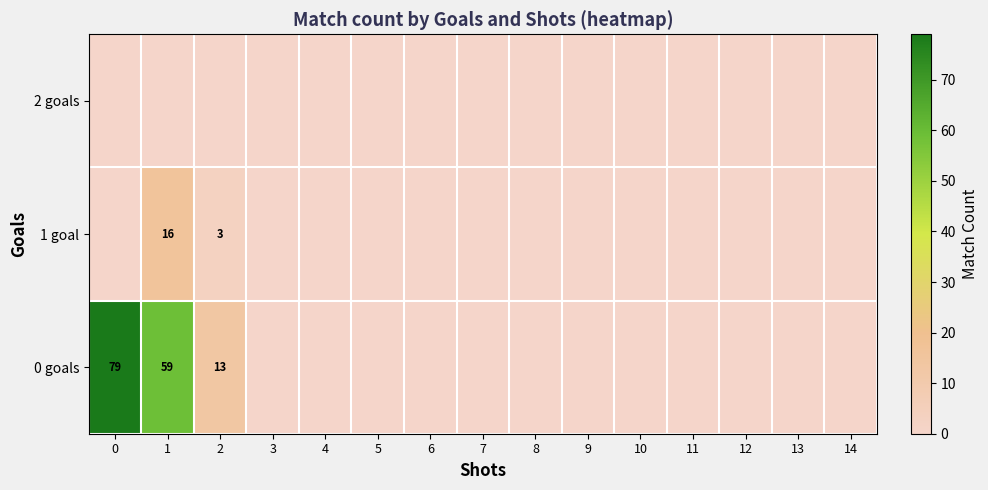

Rank the series by their maximum value, from highest to lowest.

0 goals, 1 goal, 2 goals